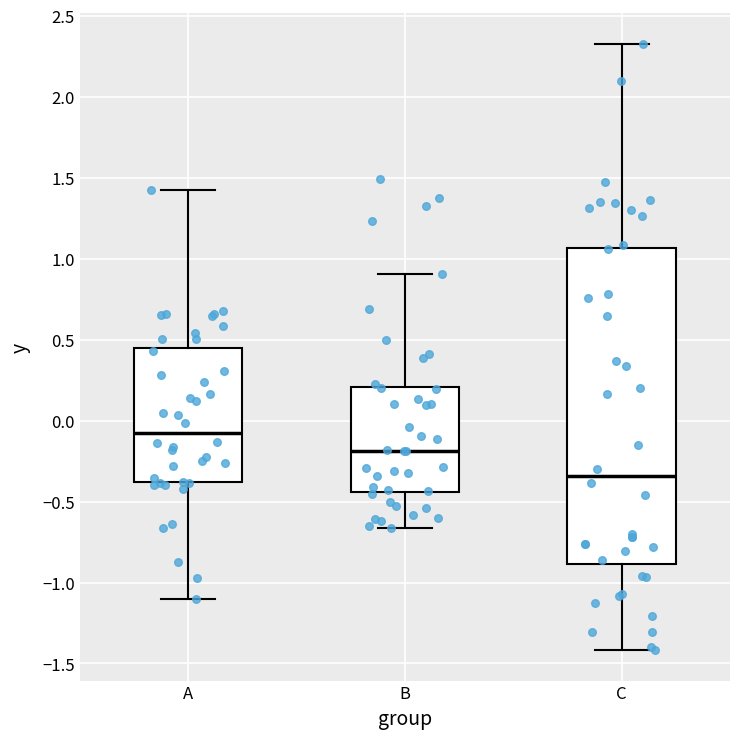

Reading left to right, read every box against the y-axis: the position of its median line, the range the box covers, and the ends of its whiskers. The values are not printed on the chart, so give them approximately, as read against the axis.

A: median -0.05, box -0.40 to 0.45, whiskers -1.10 to 1.45
B: median -0.20, box -0.45 to 0.20, whiskers -0.65 to 0.90
C: median -0.35, box -0.90 to 1.05, whiskers -1.40 to 2.35